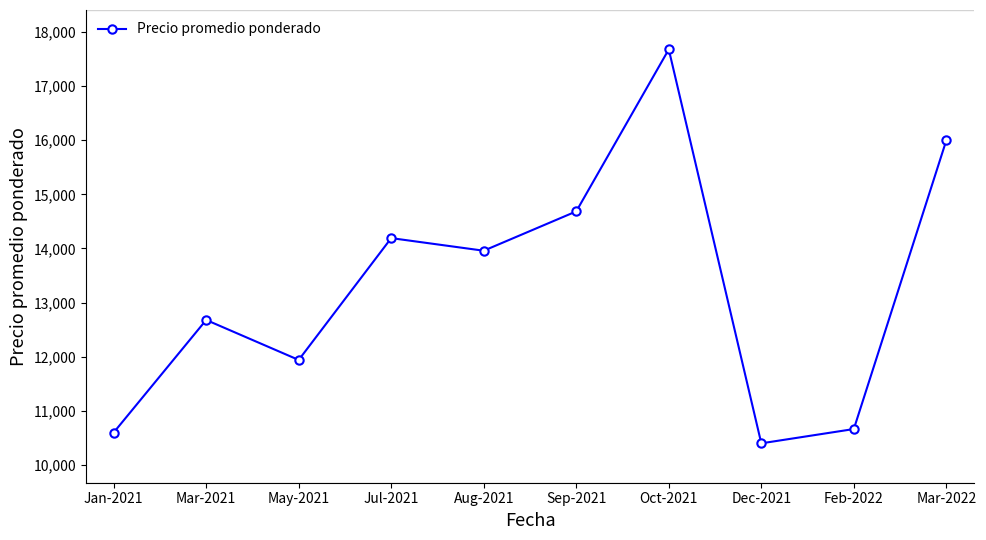

At which label is the value closest to 14039?

Aug-2021